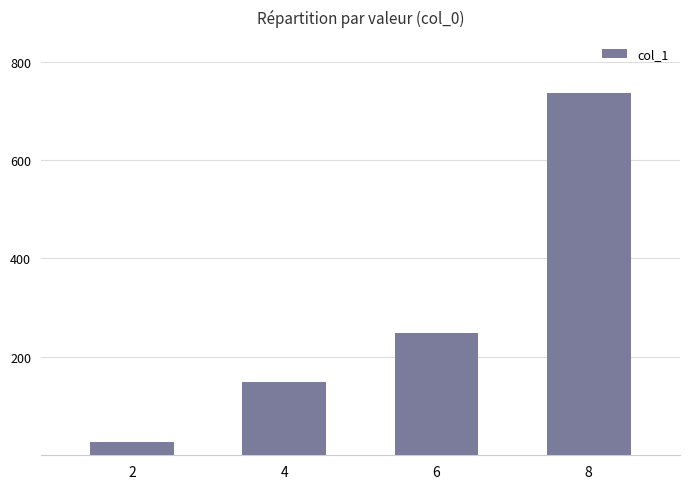

Which category has the lowest value across all series?

2